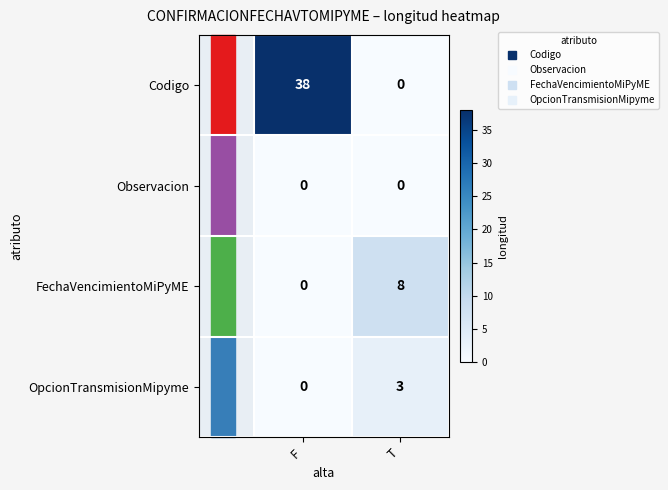

At which category is the sum across all series the highest?

F